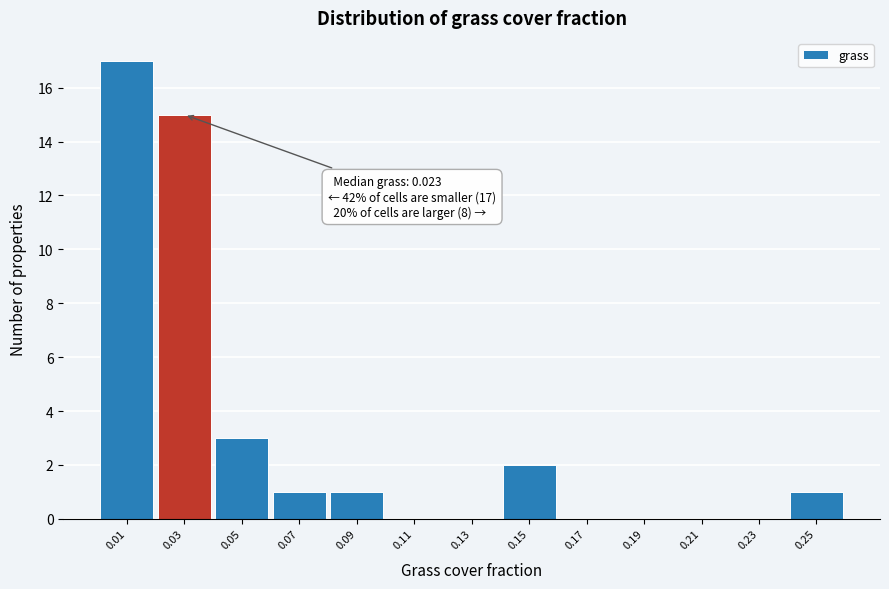

Which range on the x-axis has the tallest bar?

0.00 to 0.02